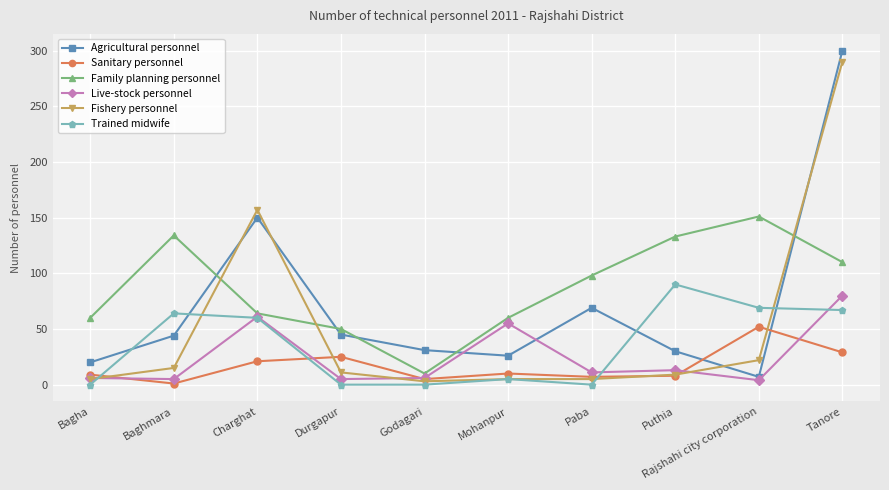

What is the label of the 9th point from the right?

Baghmara